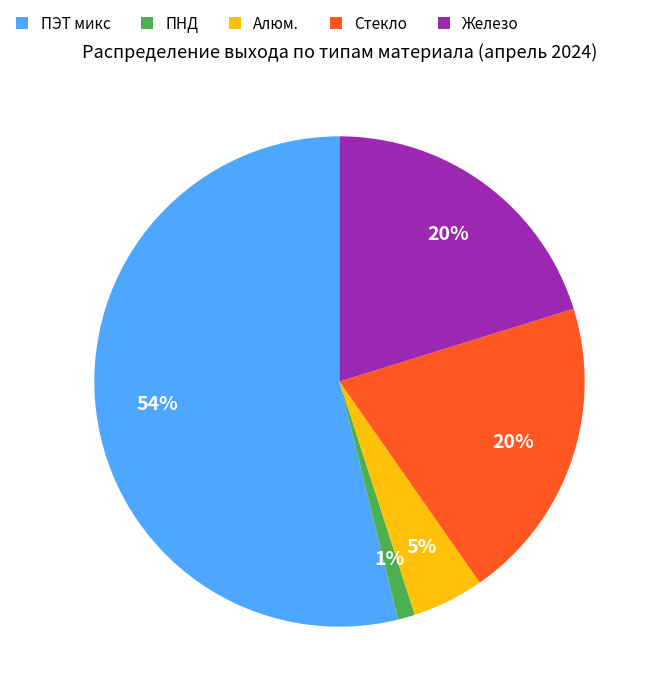

What is the largest slice in the pie chart?

ПЭТ микс